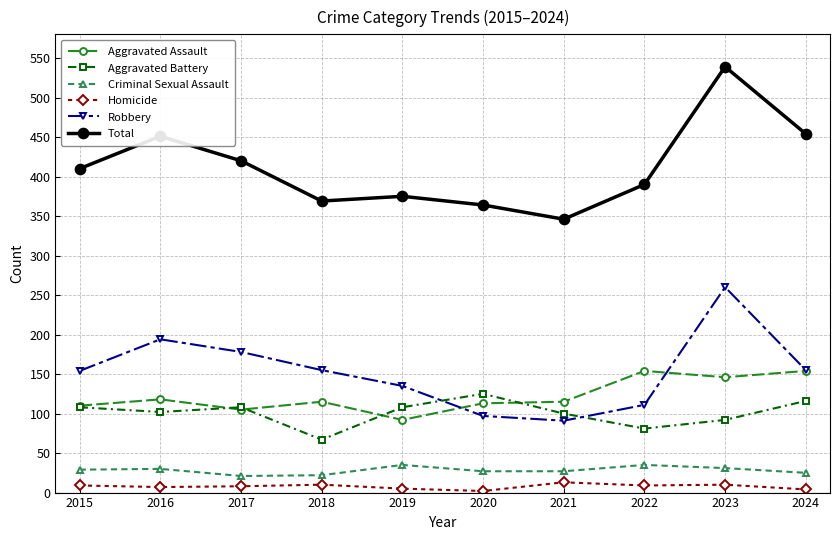

Which category has the highest value across all series?

2023